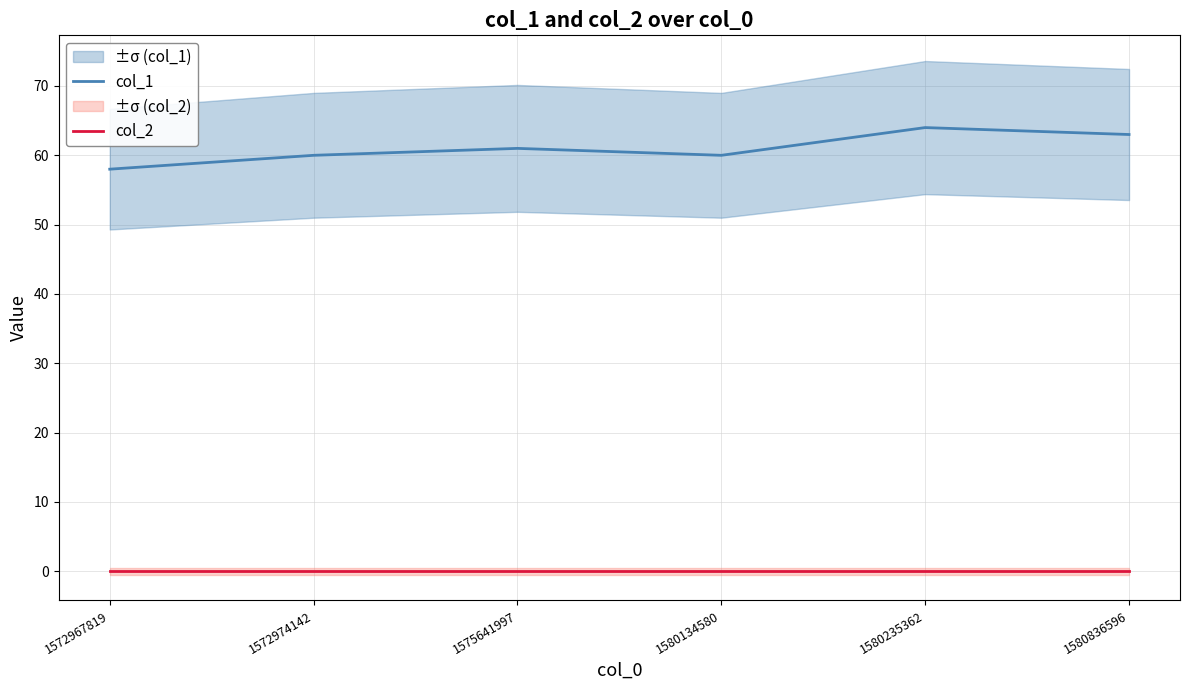

Between 1572974142 and 1580134580, which series saw the biggest shift?

col_1